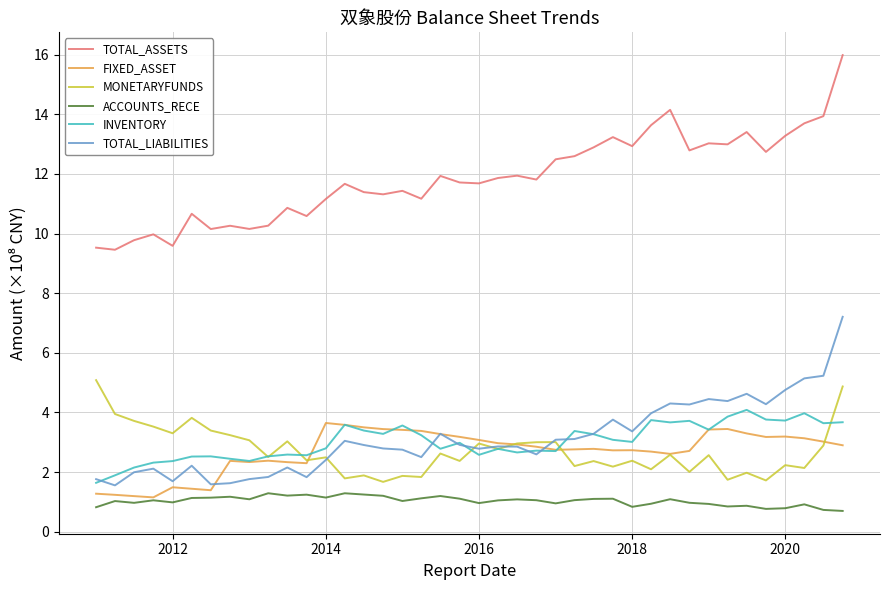

True or false: MONETARYFUNDS and TOTAL_ASSETS intersect in this chart.

False